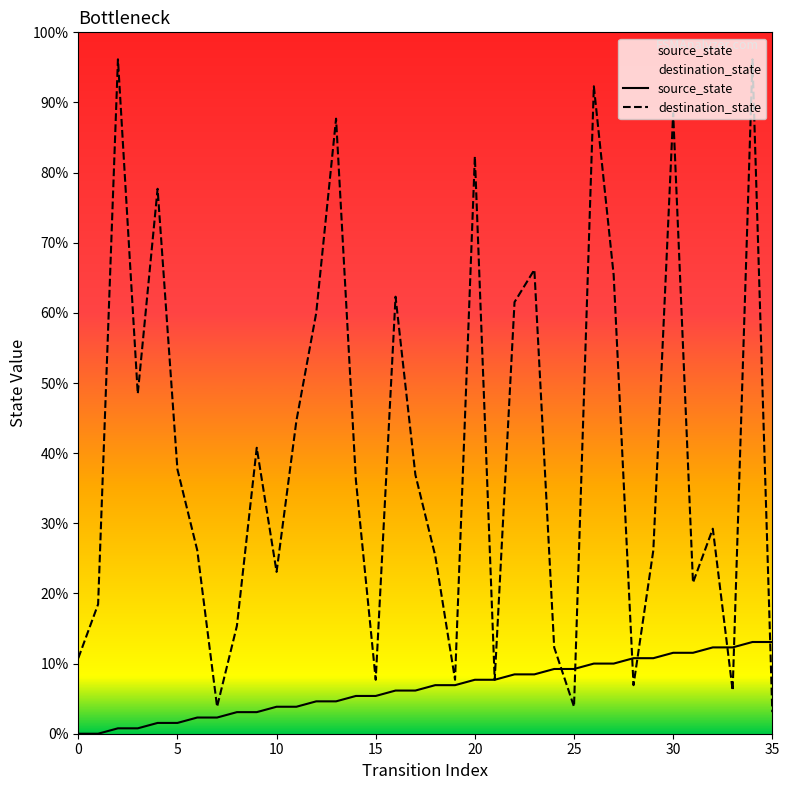

Does the chart display data point markers on the line(s)?

No